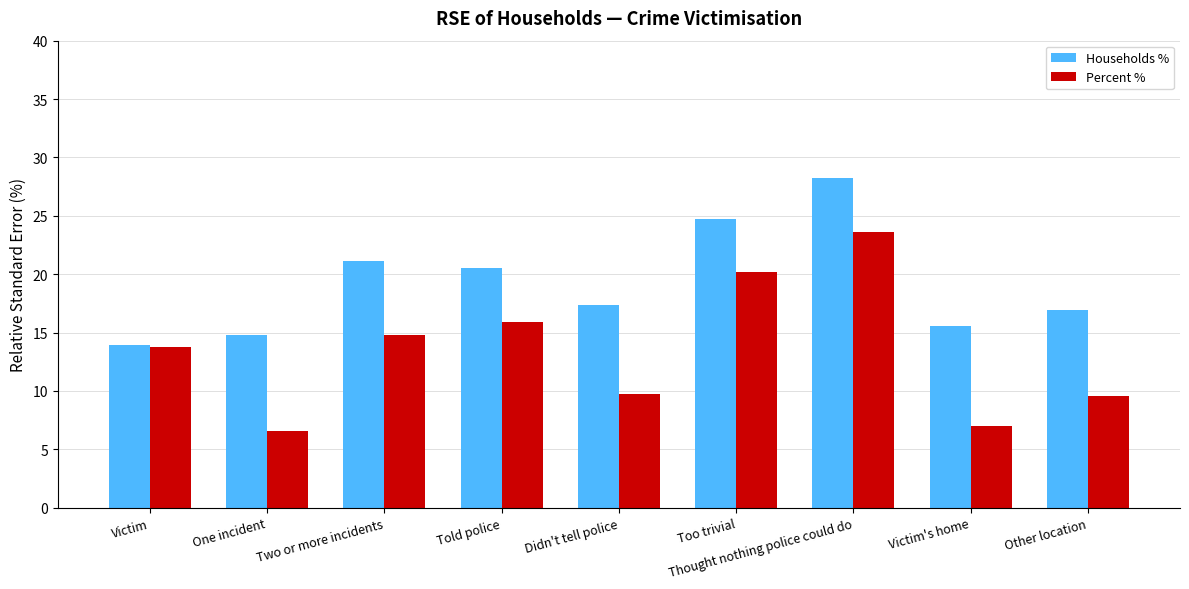

What is the label of the 5th bar from the left?

Didn't tell police